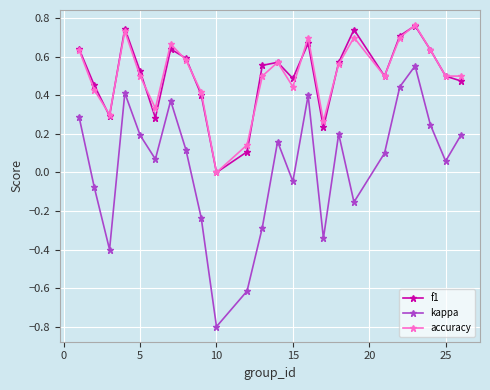

How many interior local peaks does the f1 series have?

6